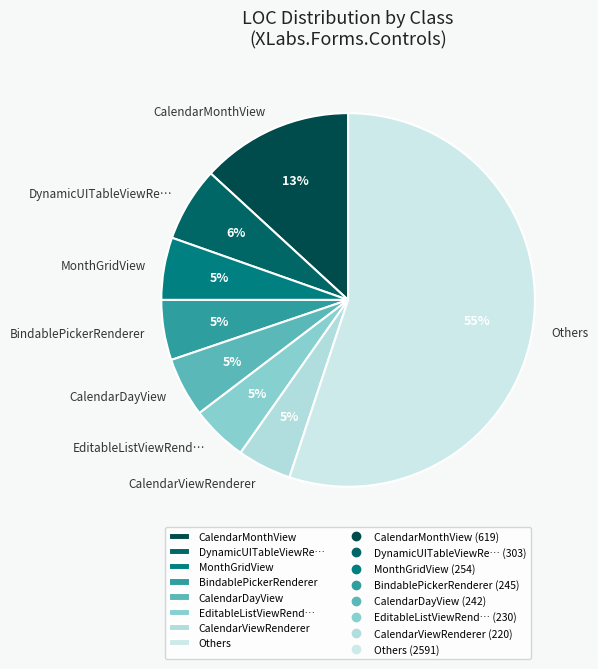

True or false: DynamicUITableViewRe… accounts for 6% of the total.

True